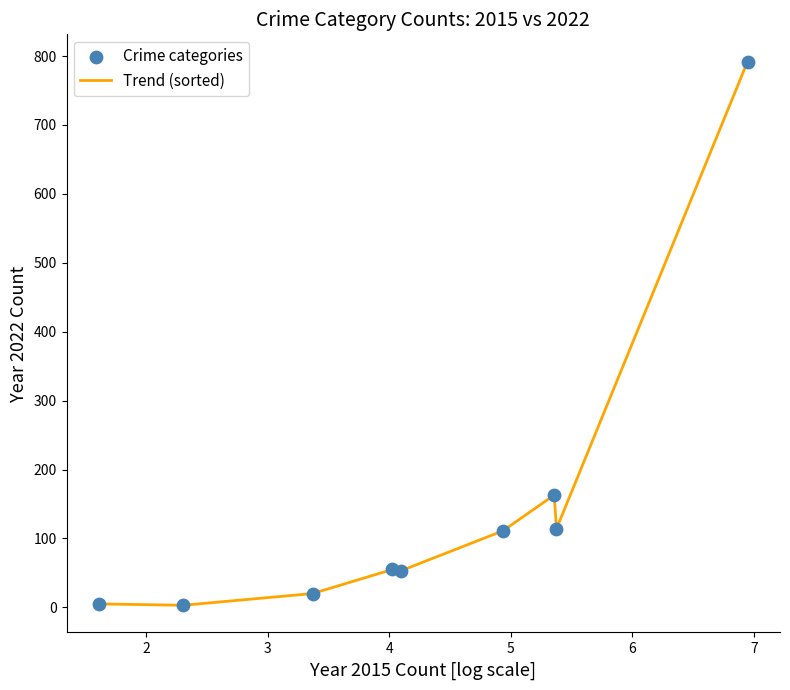

What is the difference between the maximum and minimum values?

789